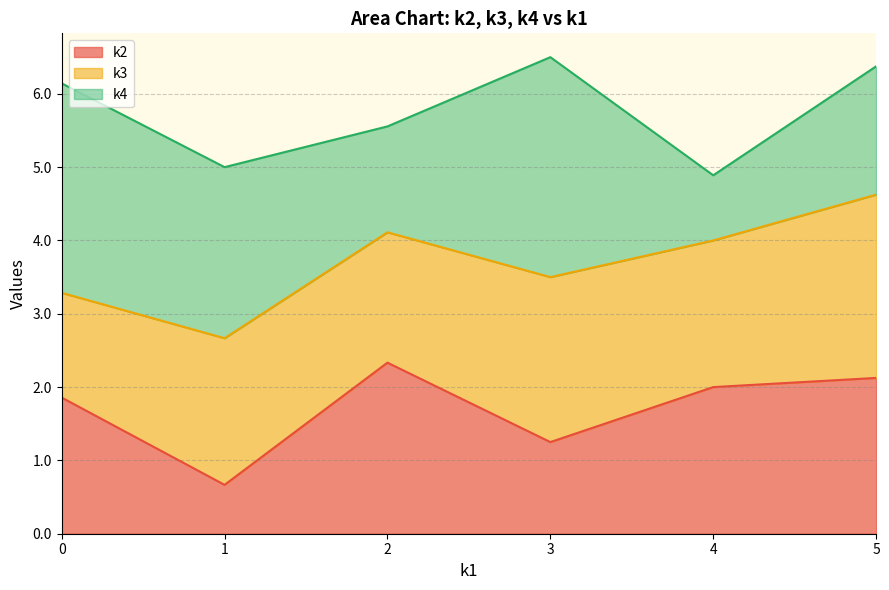

The k2 series shows 0.7 at 1. True or false?

True